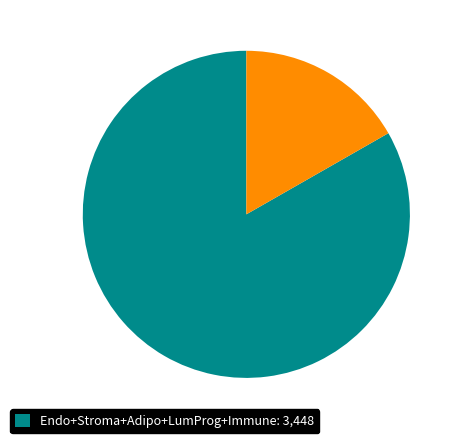

Is there a majority slice in this chart?

Yes